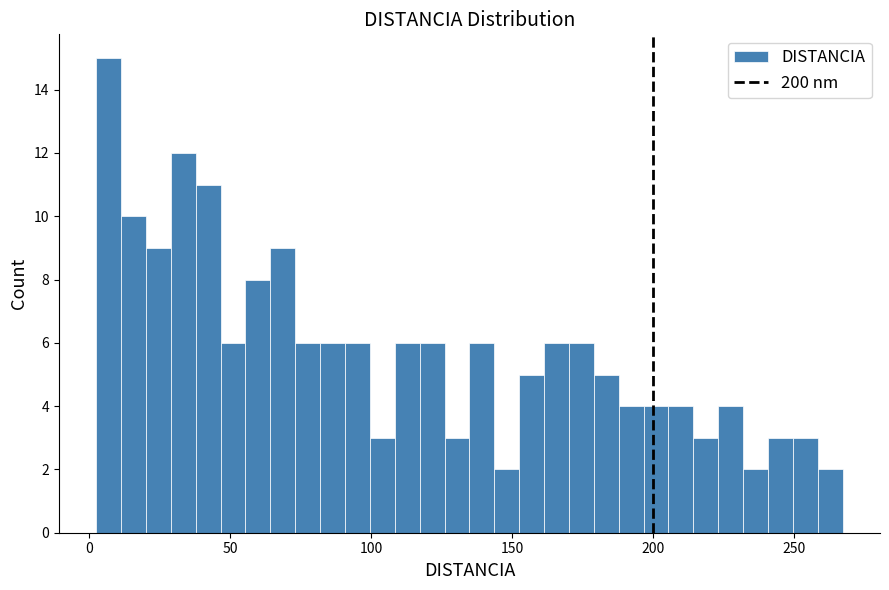

Read against the x-axis, roughly where is the centre of the tallest bar?

5